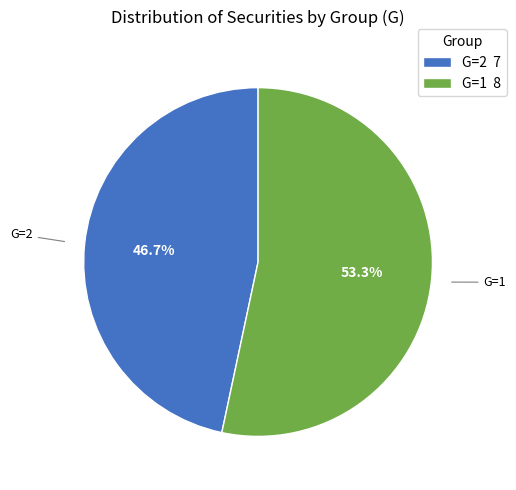

To the nearest percent, what percentage of the pie is G=1?

53%